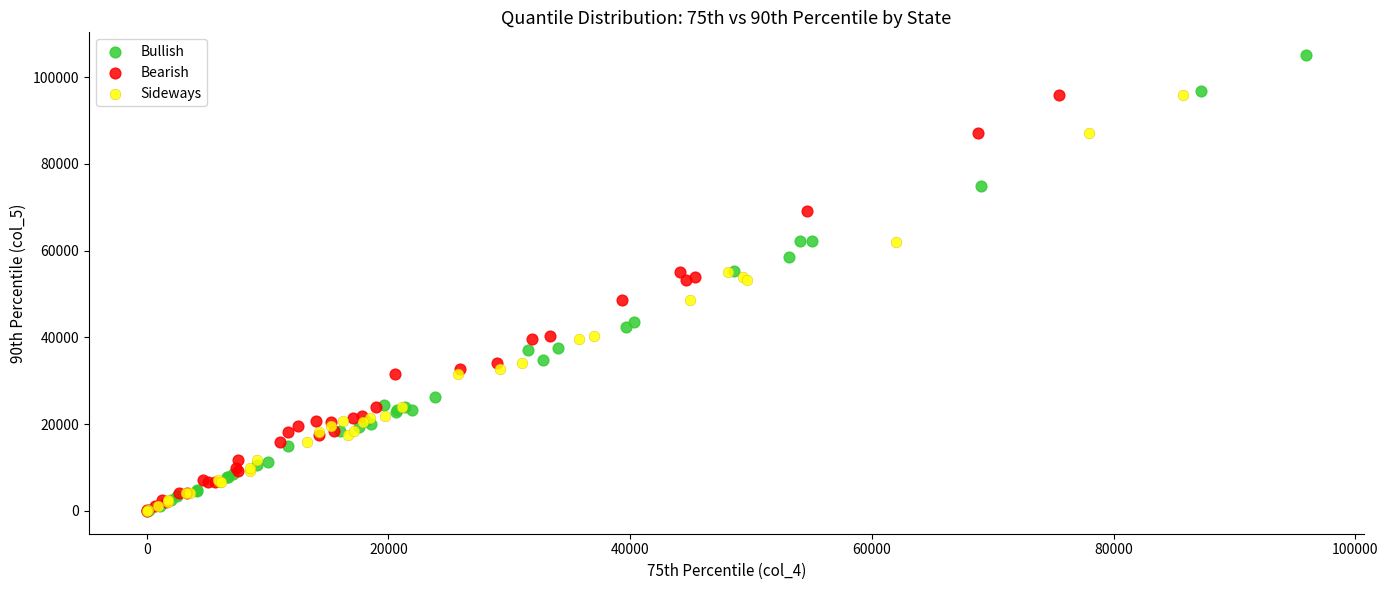

Which series has the largest Y range (max minus min)?

Bullish